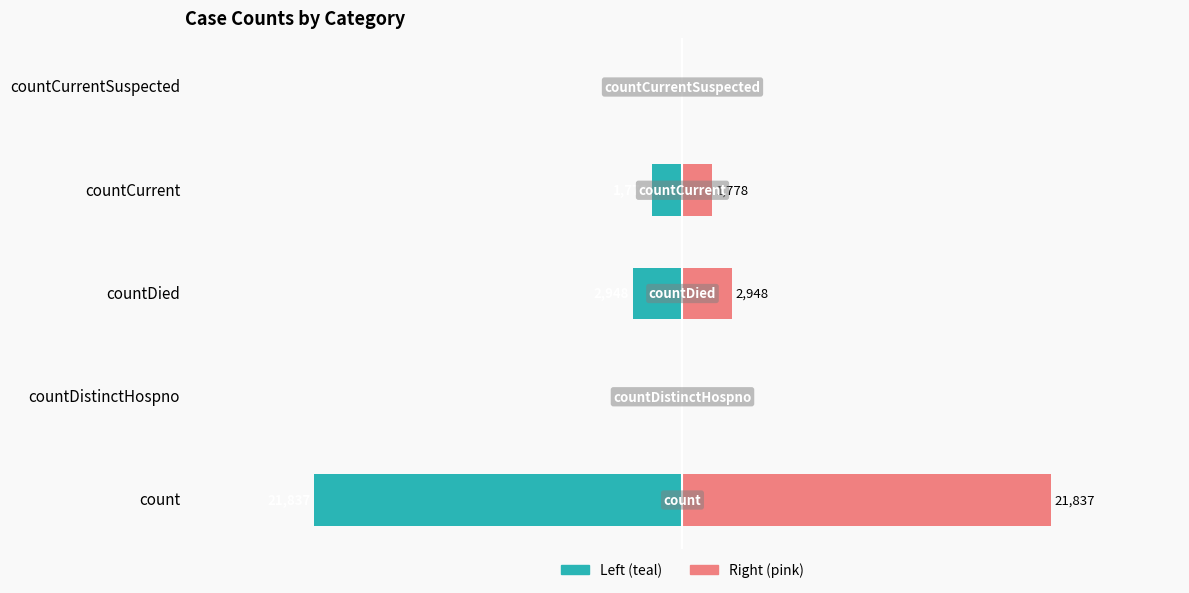

Is it true that Right (pink) equals 21837 at count?

True